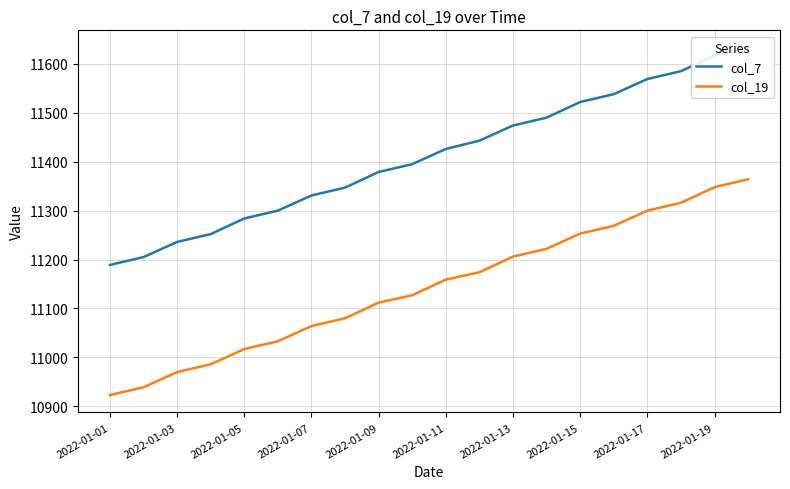

What are all the series names shown in the legend?

col_7, col_19